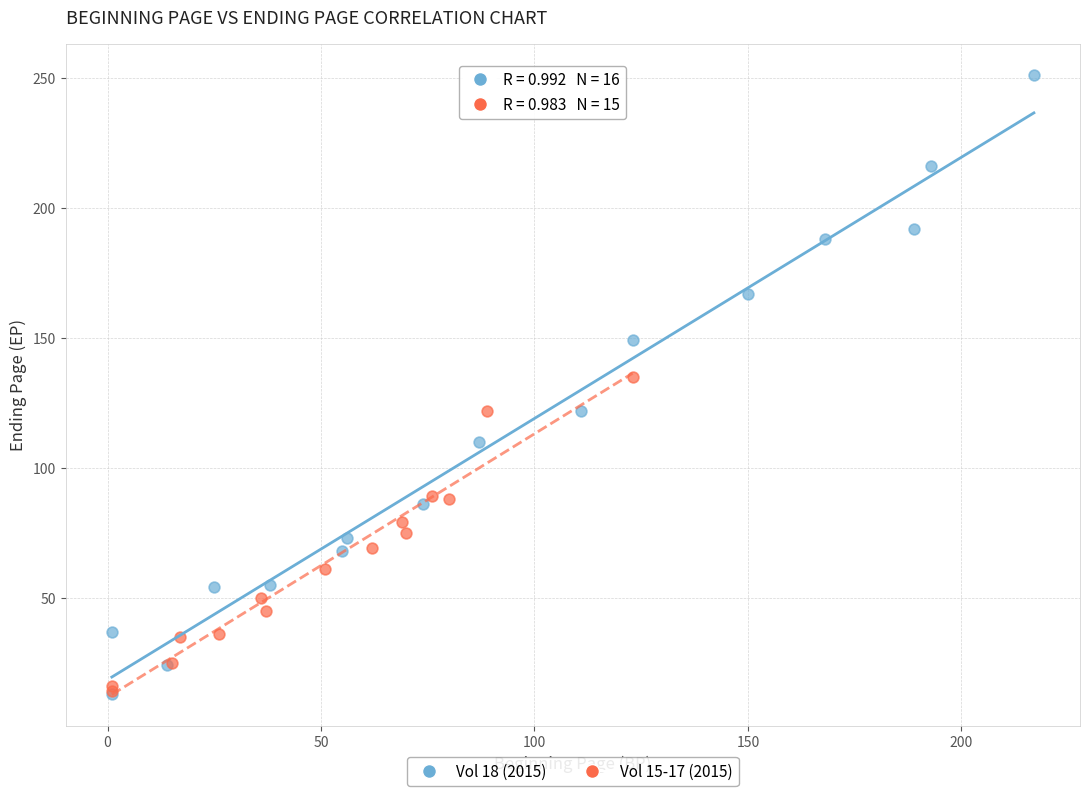

What are all the series names shown in the legend?

Vol 18 (2015), Vol 15-17 (2015)